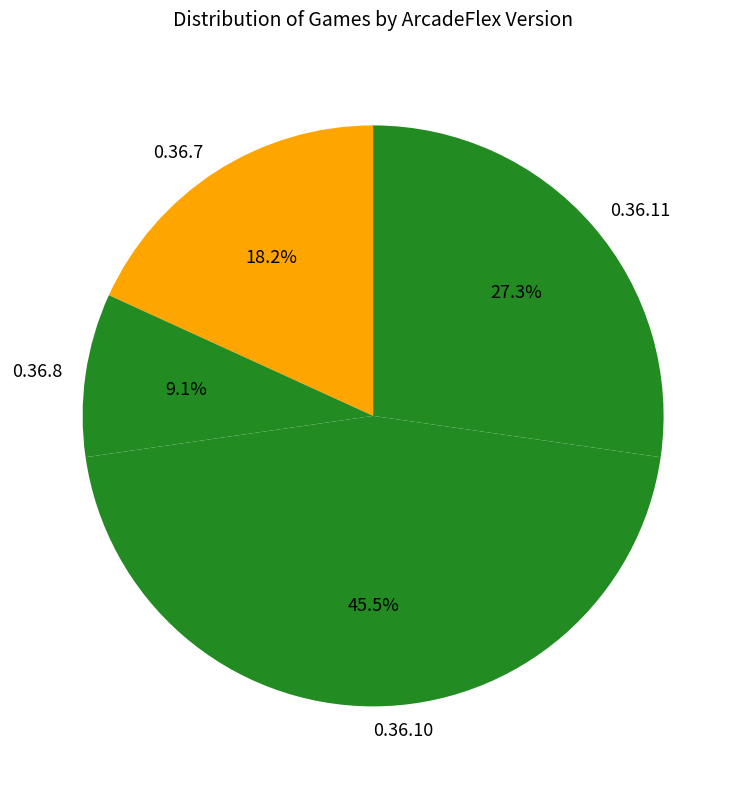

Does 0.36.11 represent more than half of the total?

No